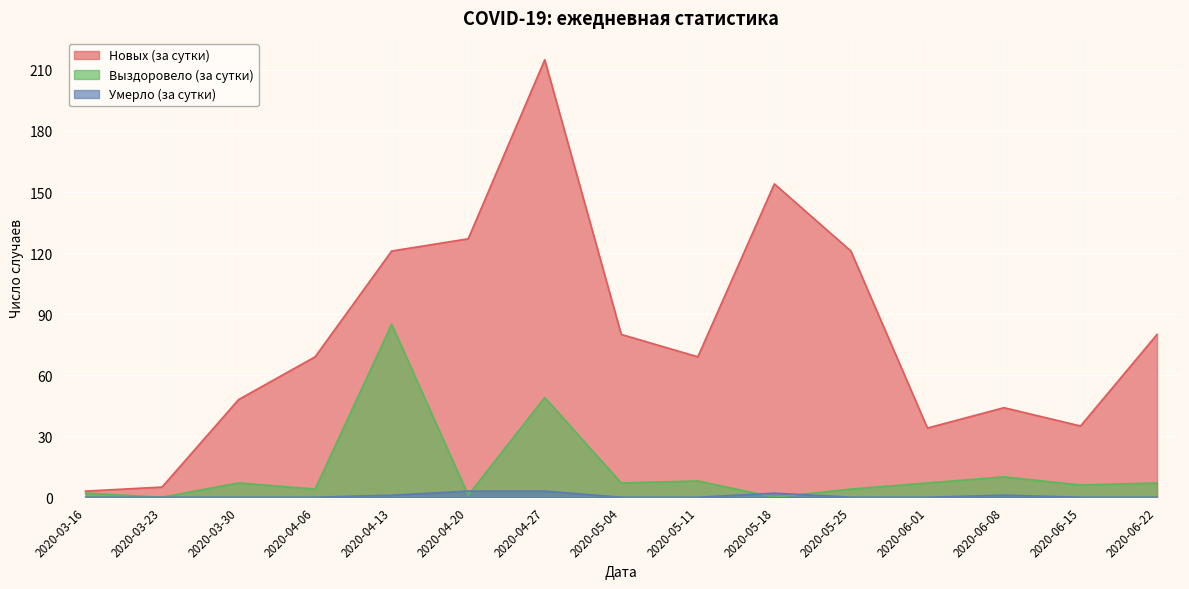

Reading left to right, what are all the values shown in this chart?

Новых (за сутки): 2020-03-16=3	2020-03-23=5	2020-03-30=48	2020-04-06=69	2020-04-13=121	2020-04-20=127	2020-04-27=215	2020-05-04=80	2020-05-11=69	2020-05-18=154	2020-05-25=121	2020-06-01=34	2020-06-08=44	2020-06-15=35	2020-06-22=80
Выздоровело (за сутки): 2020-03-16=2	2020-03-23=0	2020-03-30=7	2020-04-06=4	2020-04-13=85	2020-04-20=1	2020-04-27=49	2020-05-04=7	2020-05-11=8	2020-05-18=0	2020-05-25=4	2020-06-01=7	2020-06-08=10	2020-06-15=6	2020-06-22=7
Умерло (за сутки): 2020-03-16=0	2020-03-23=0	2020-03-30=0	2020-04-06=0	2020-04-13=1	2020-04-20=3	2020-04-27=3	2020-05-04=0	2020-05-11=0	2020-05-18=2	2020-05-25=0	2020-06-01=0	2020-06-08=1	2020-06-15=0	2020-06-22=0